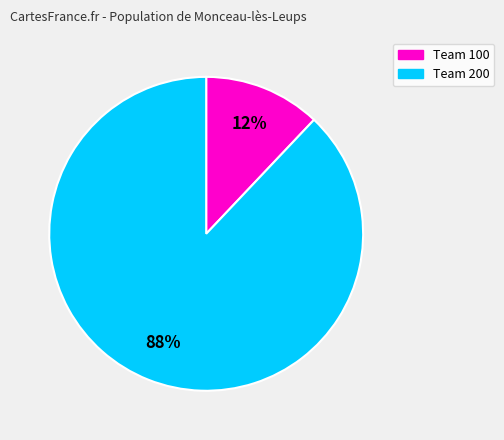

Is there any slice that represents more than half of the pie?

Yes